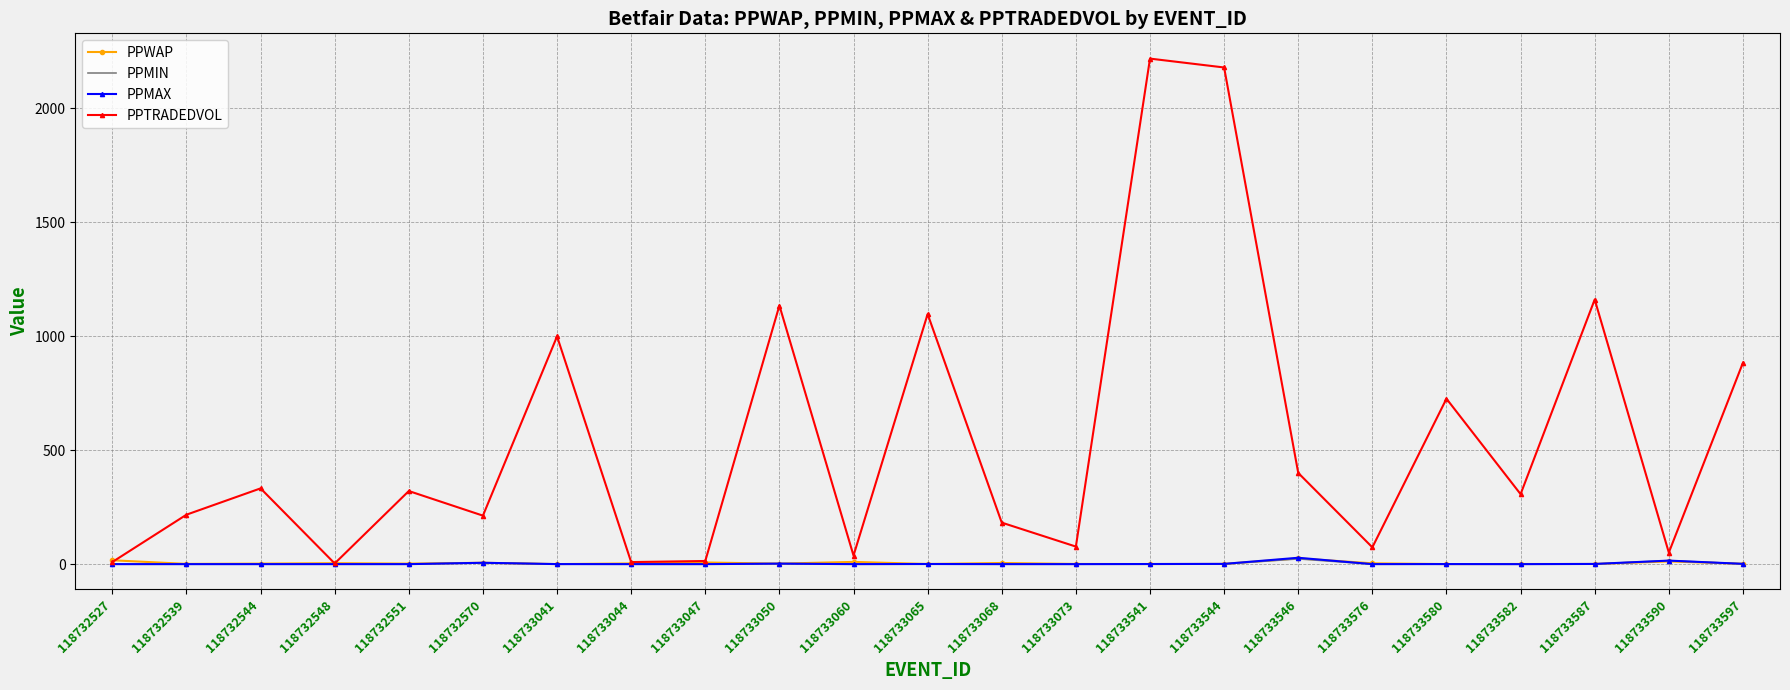

What is the maximum value shown in the chart?

2218.2